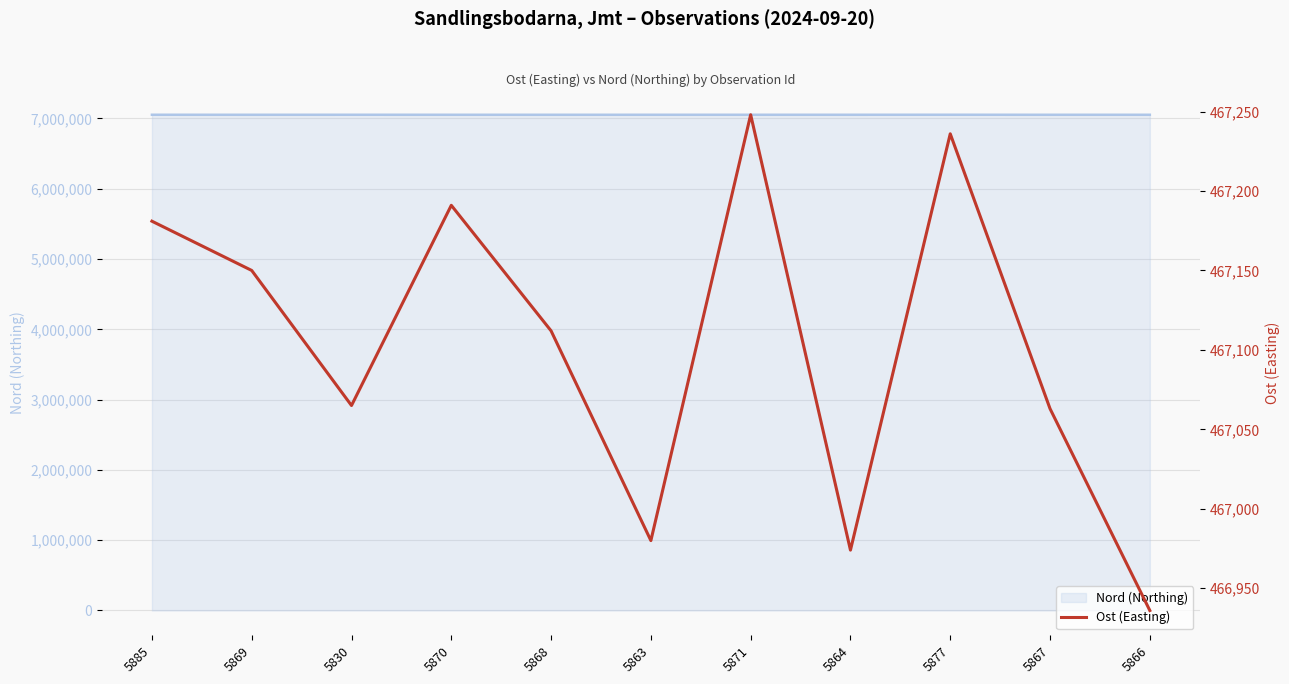

At which category does the chart reach its peak across all series?

5877